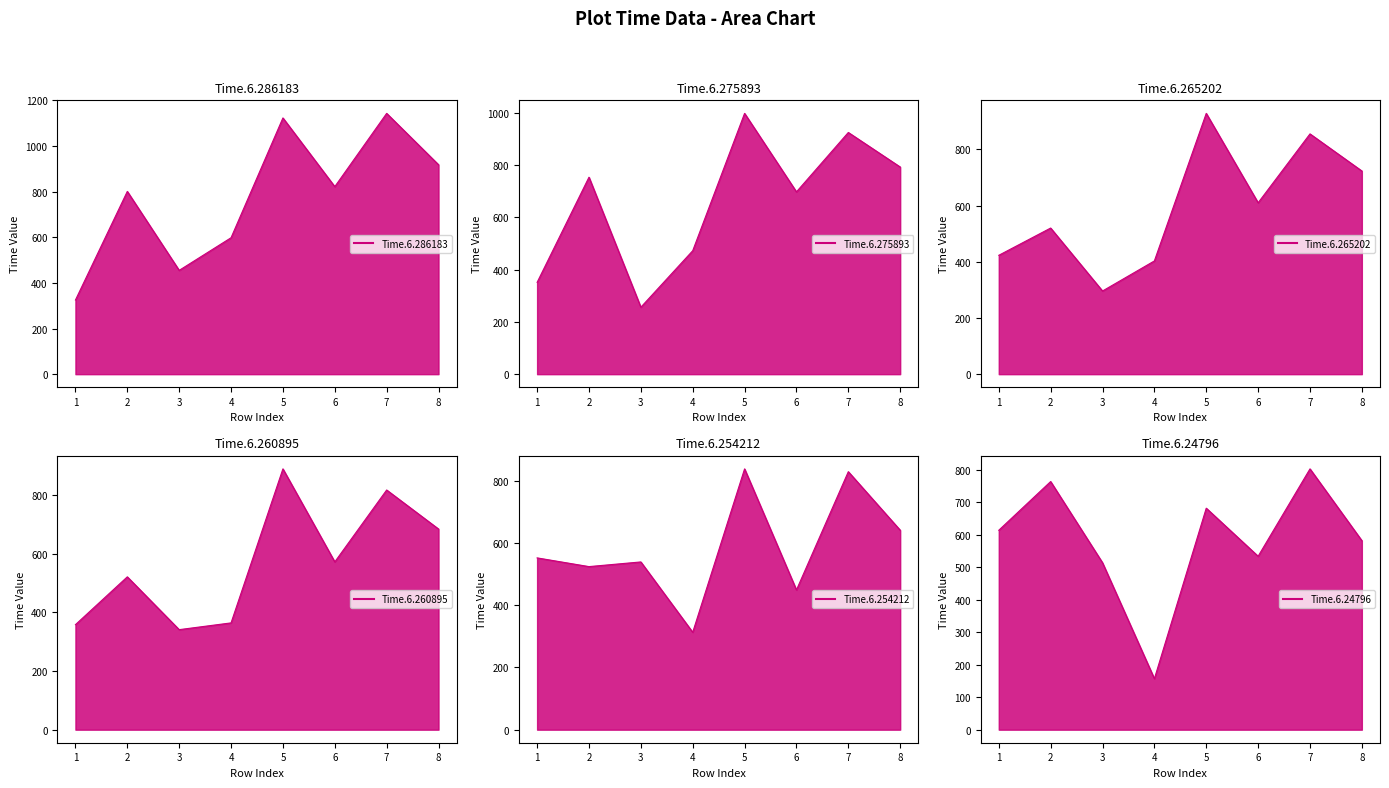

How many lines are shown in the chart?

6